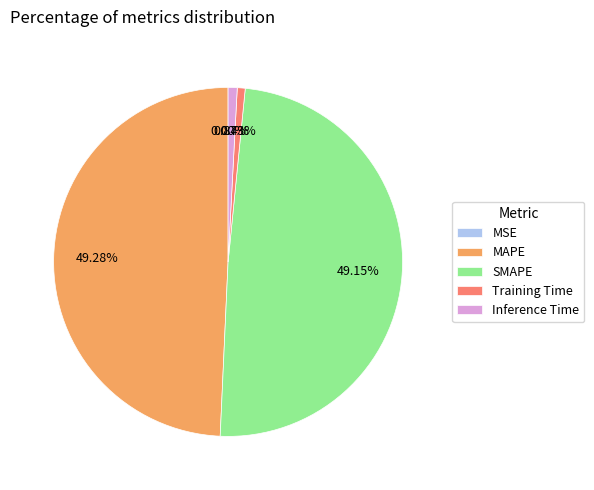

Does any single category account for the majority?

No